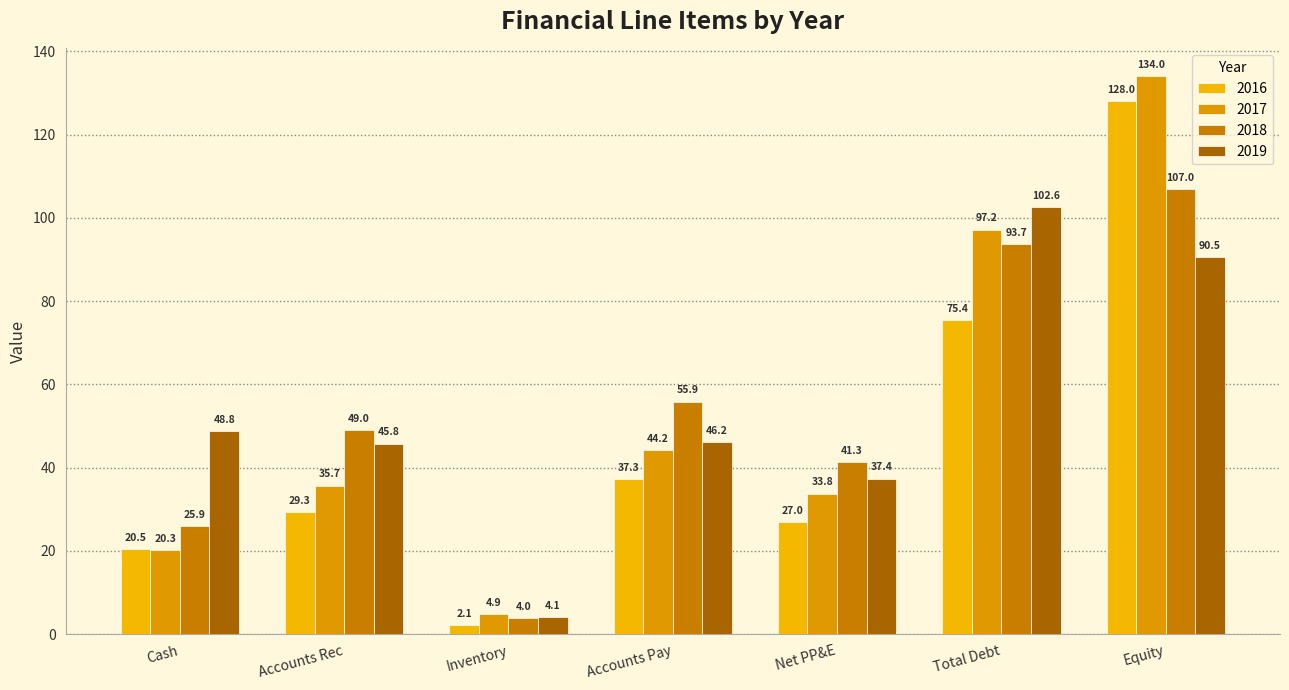

What is the spread (max minus min) of values at Net PP&E?

14.3